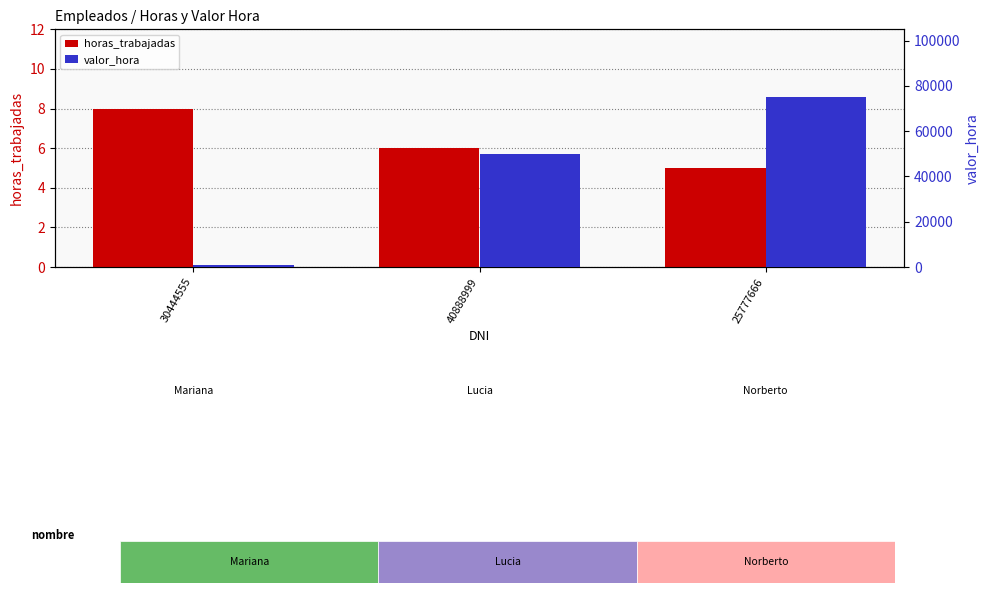

What is the difference between the horas_trabajadas values at 25777666 and 40888999?

1